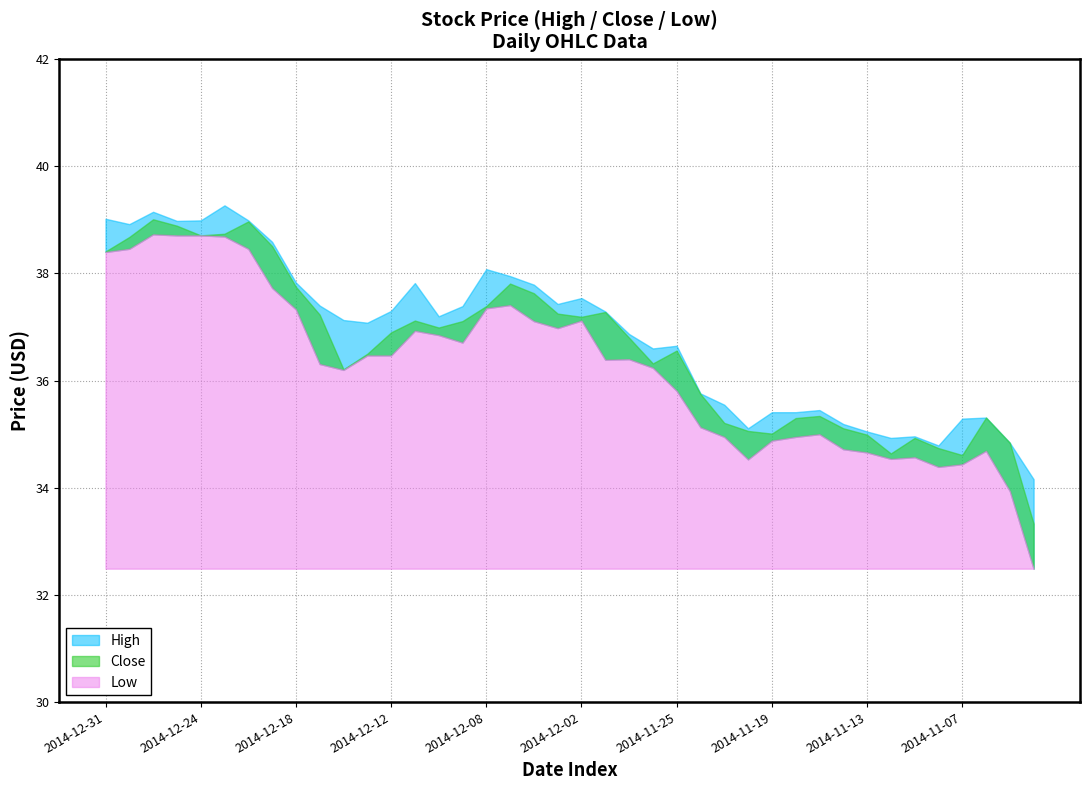

List the labels in order of Close value, smallest first.

2014-11-04, 2014-11-07, 2014-11-12, 2014-11-10, 2014-11-05, 2014-11-11, 2014-11-13, 2014-11-19, 2014-11-20, 2014-11-14, 2014-11-21, 2014-11-18, 2014-11-06, 2014-11-17, 2014-11-24, 2014-12-16, 2014-11-26, 2014-12-15, 2014-11-25, 2014-11-28, 2014-12-12, 2014-12-10, 2014-12-09, 2014-12-11, 2014-12-02, 2014-12-17, 2014-12-03, 2014-12-01, 2014-12-08, 2014-12-04, 2014-12-18, 2014-12-05, 2014-12-31, 2014-12-19, 2014-12-30, 2014-12-24, 2014-12-23, 2014-12-26, 2014-12-22, 2014-12-29